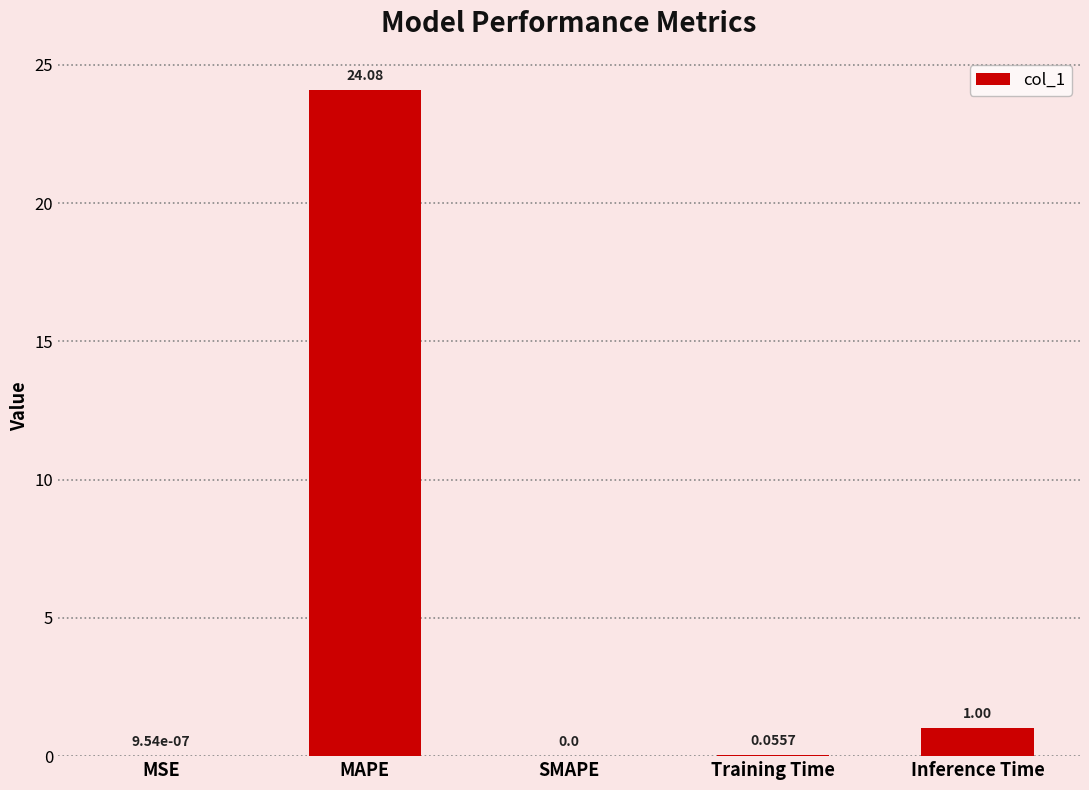

Are the bars horizontal?

No